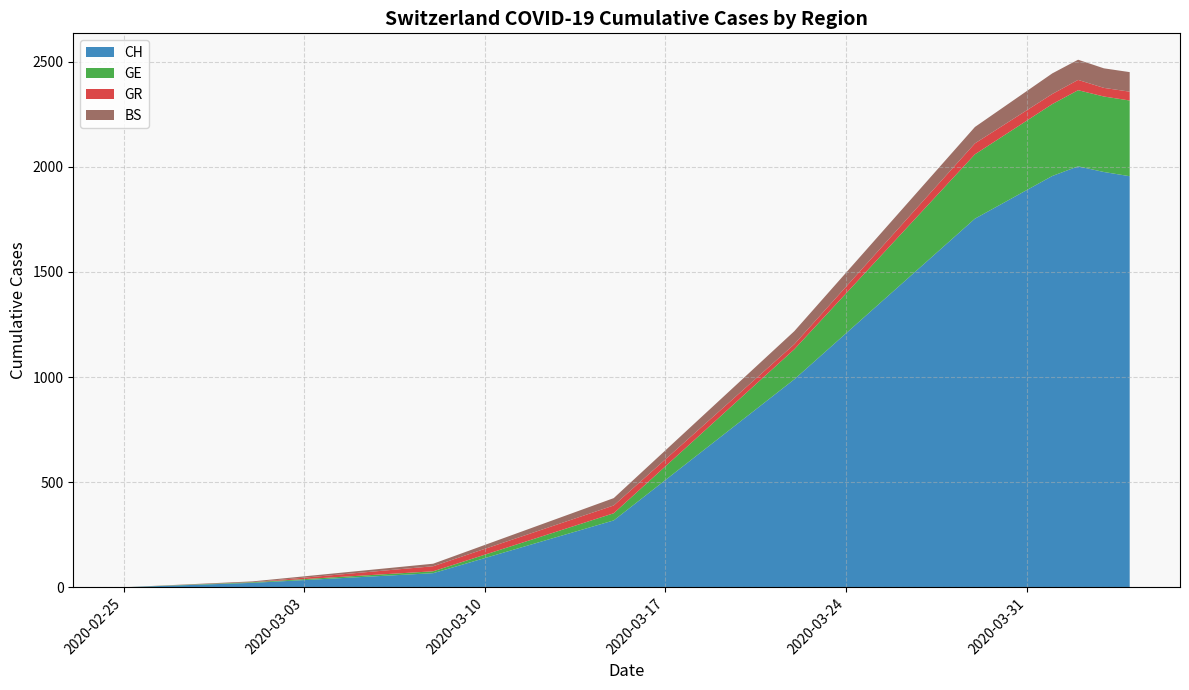

What is the maximum value for CH?

2002